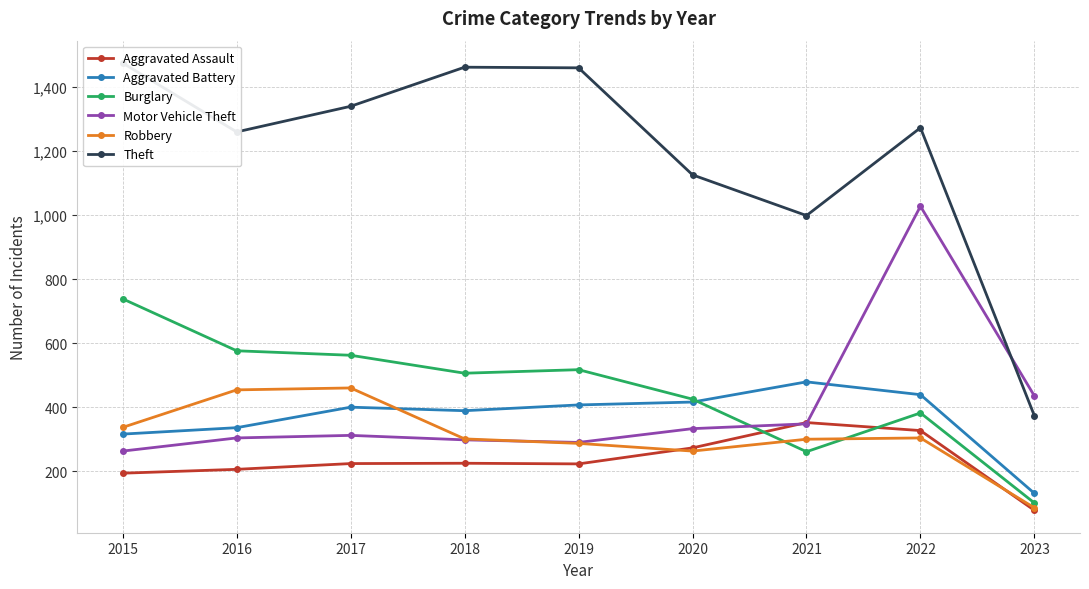

Which series changed the most between 2018 and 2022?

Motor Vehicle Theft